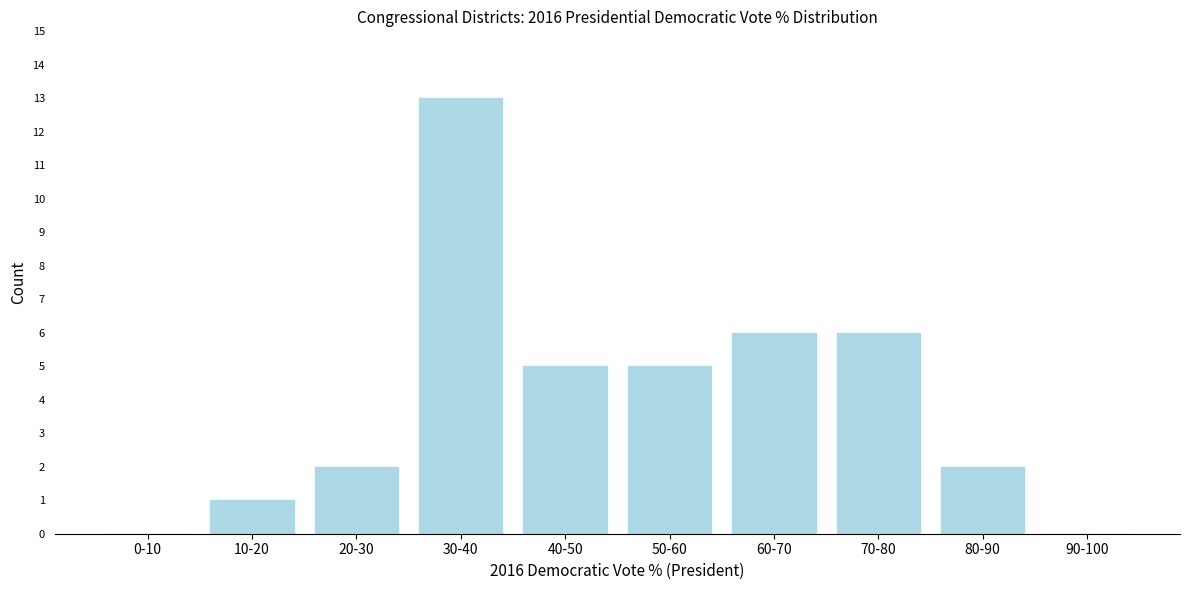

Reading left to right, extract all data points from this chart.

0-10=0	10-20=1	20-30=2	30-40=13	40-50=5	50-60=5	60-70=6	70-80=6	80-90=2	90-100=0